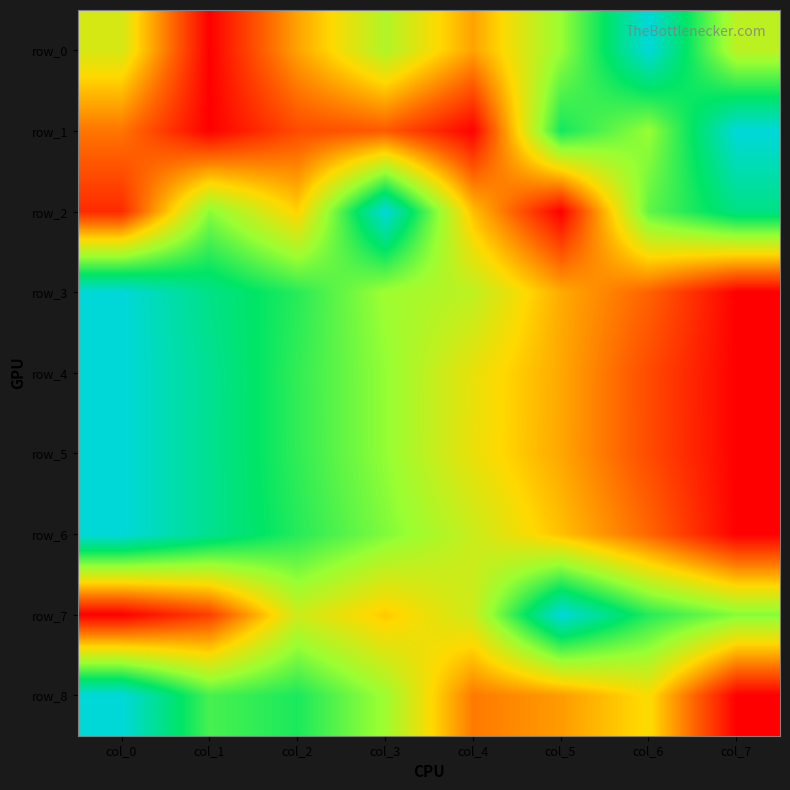

What is the difference between the second highest and minimum values in the row_6 series?

0.9